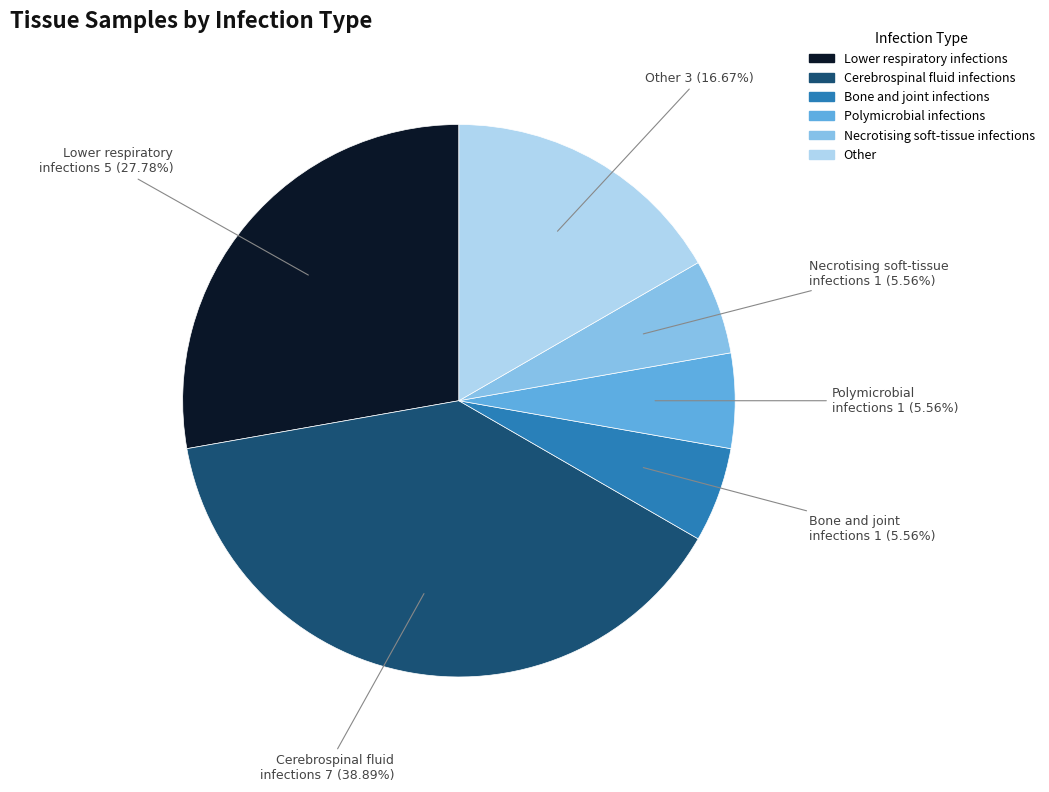

What is the ratio of the value at Polymicrobial infections to the value at Other?

0.3